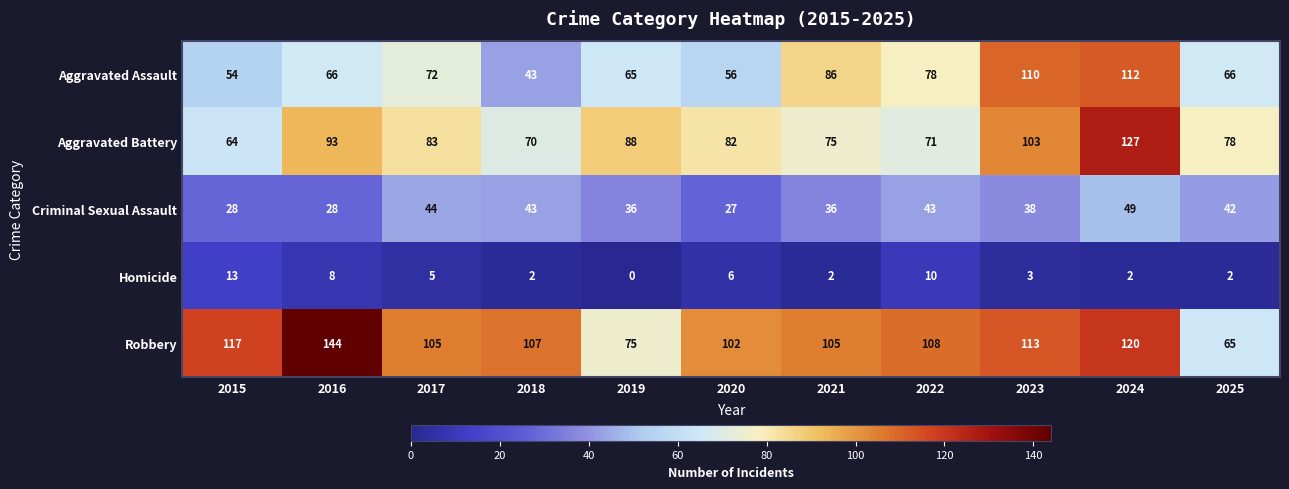

What is the spread (max minus min) of values at 2023?

110